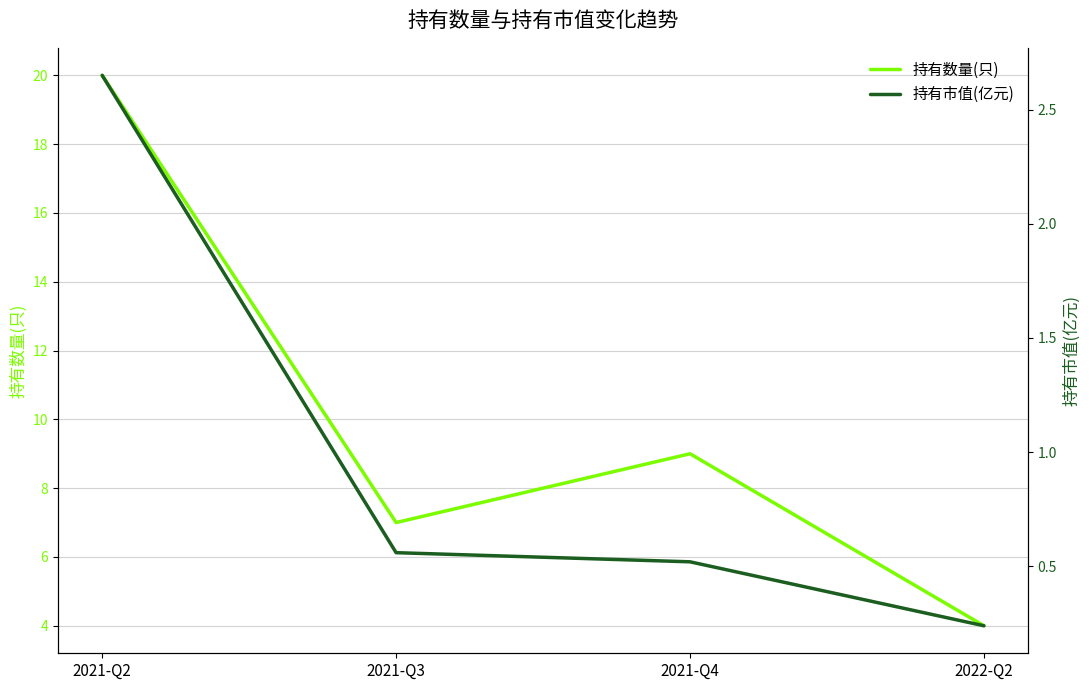

What is the difference between the maximum and second lowest values in the 持有市值(亿元) series?

2.1